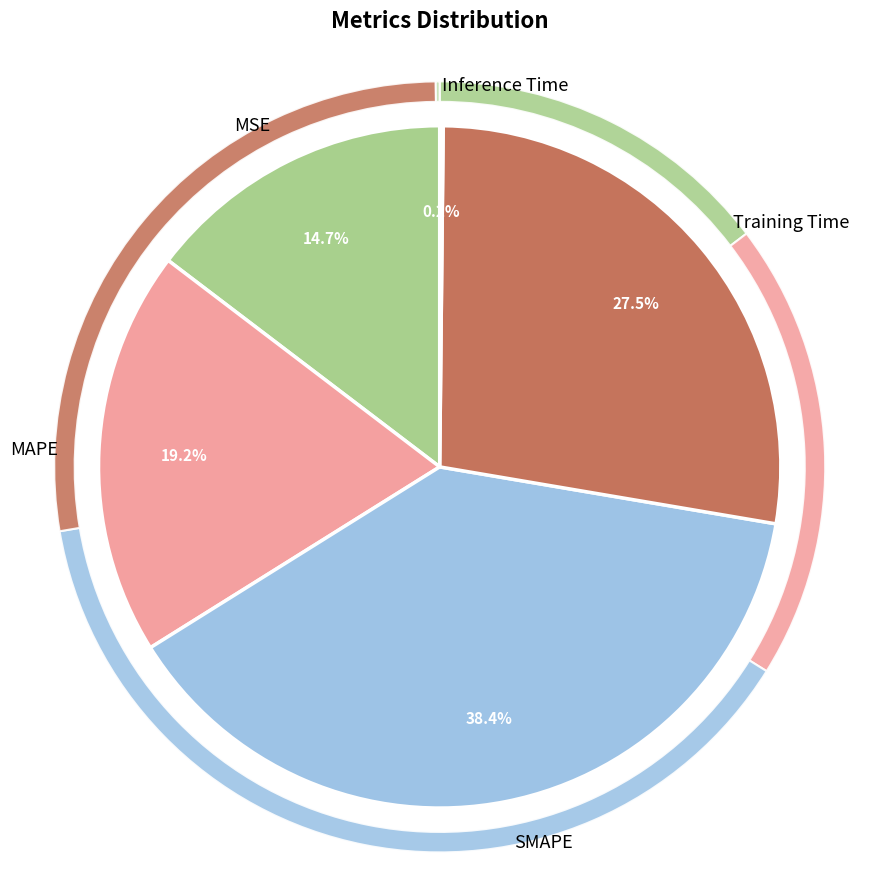

Rank the categories by value from highest to lowest.

SMAPE, Training Time, MAPE, MSE, Inference Time